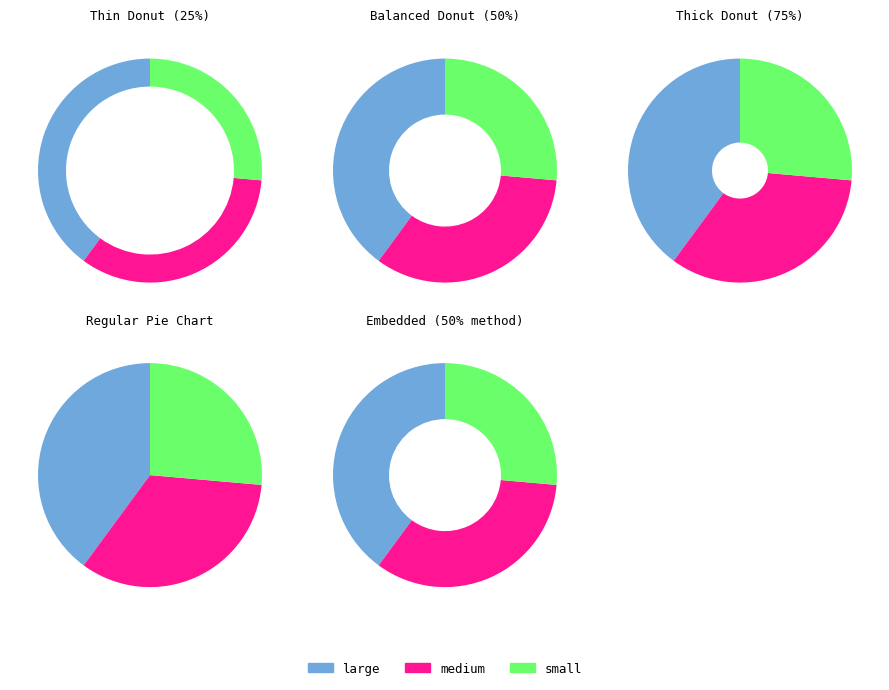

To the nearest percent, what is the difference between the largest and smallest slice percentages?

13%